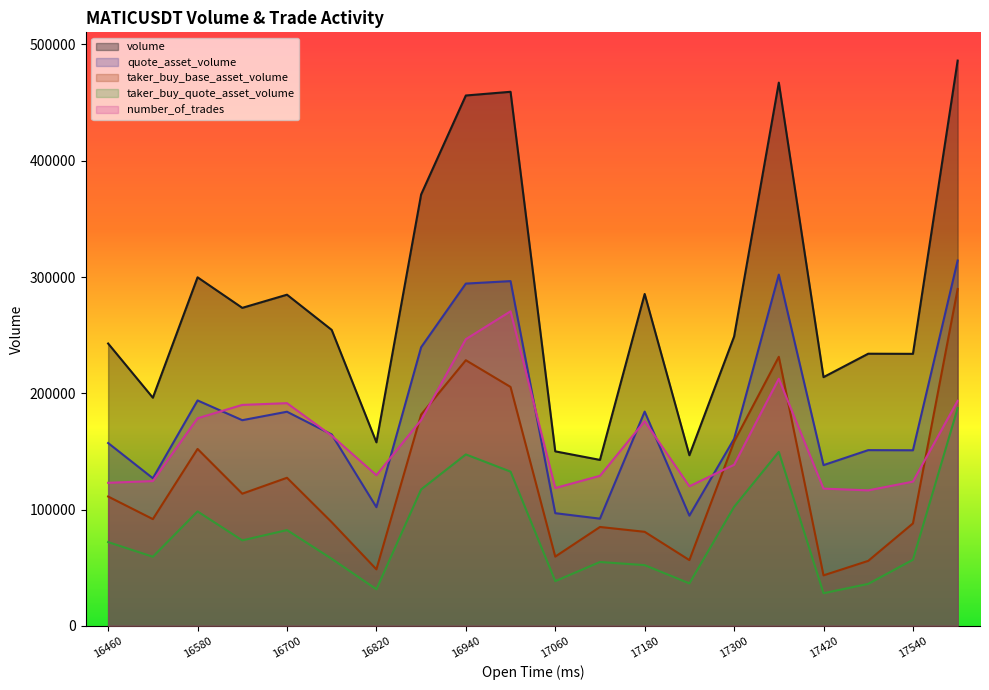

How many data points does each series have?

20